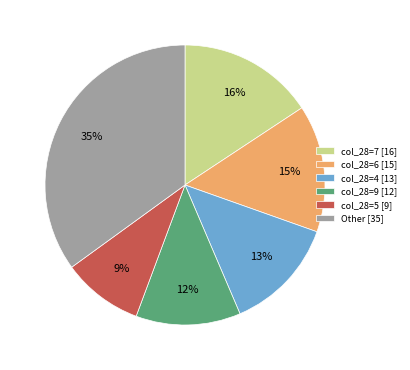

Which category has the biggest portion of the pie?

Other [35]